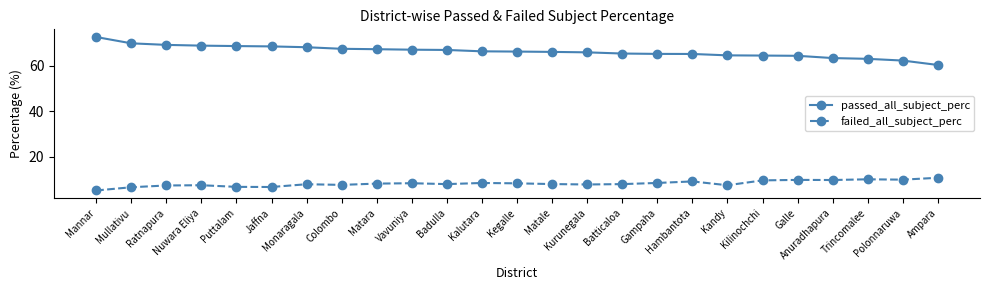

Which series has the largest range (max minus min)?

passed_all_subject_perc